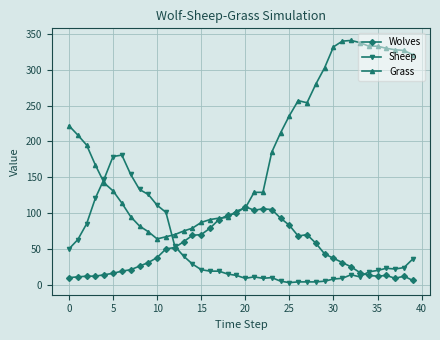

Which series has the largest range (max minus min)?

Grass